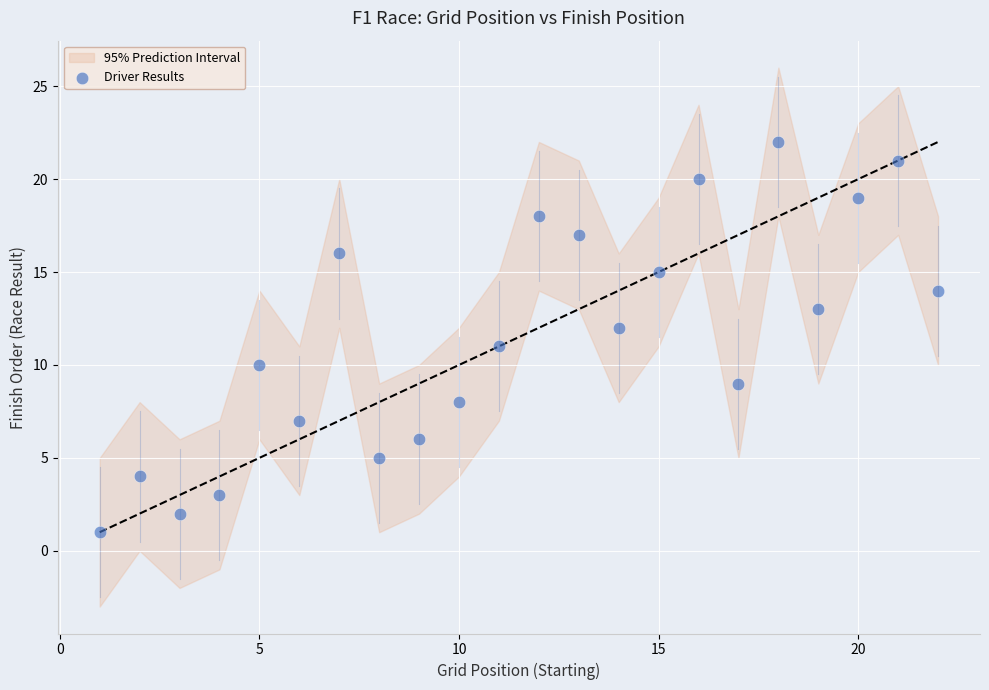

What is the range of Y values (max minus min)?

21